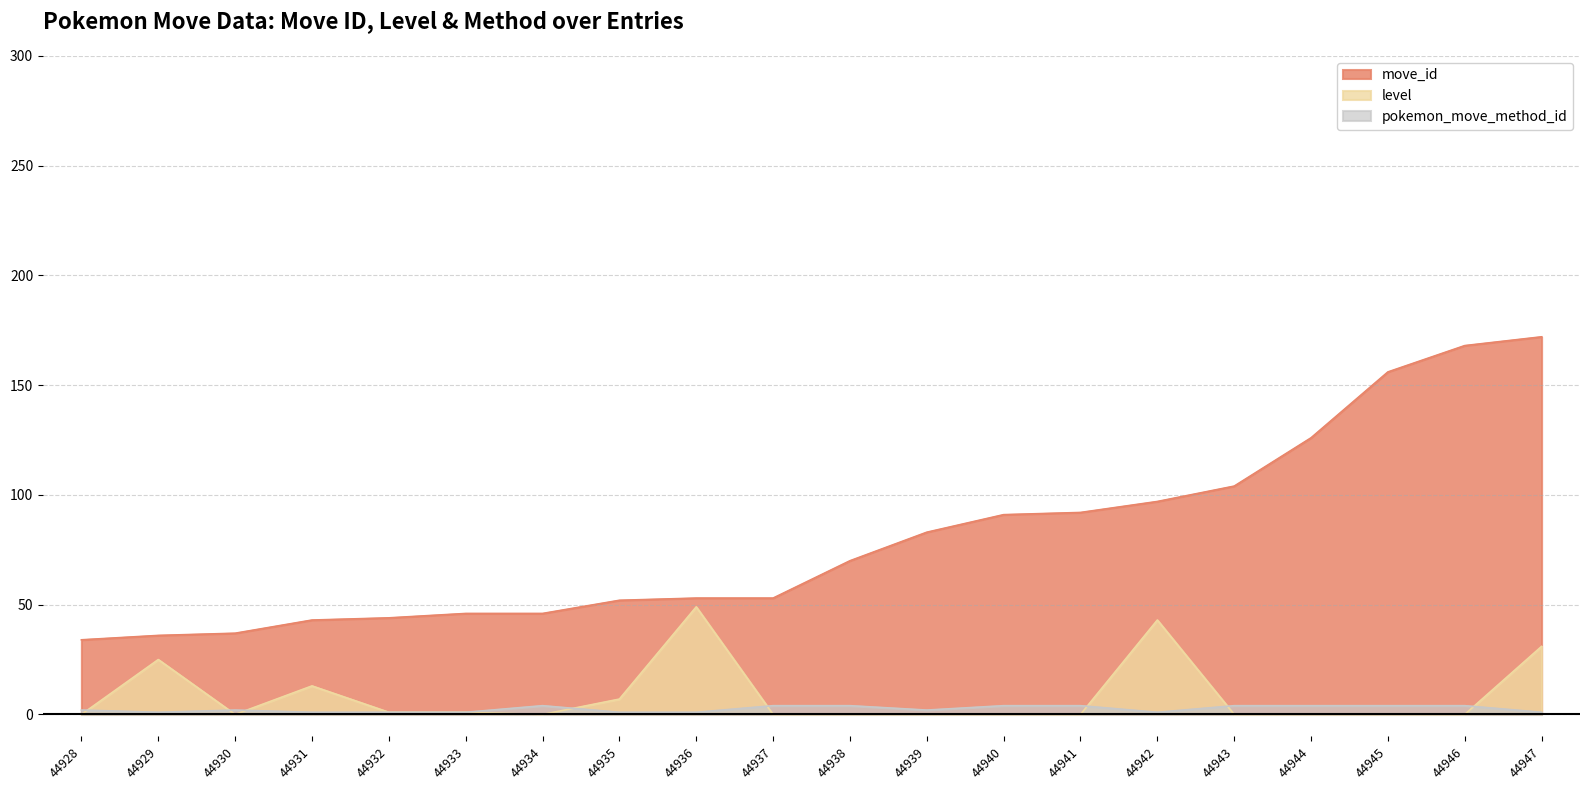

How many times do pokemon_move_method_id and level cross each other?

8